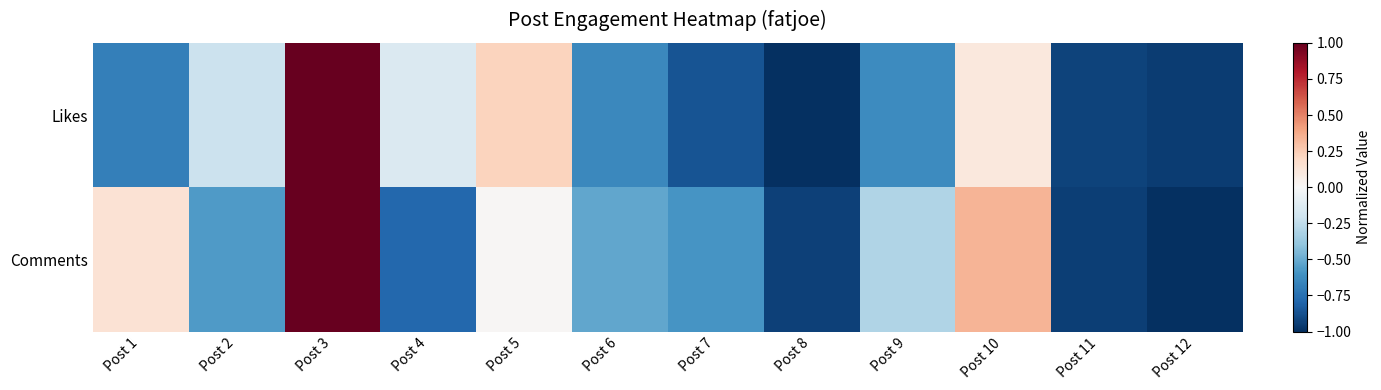

At how many categories does at least one series exceed 0?

4